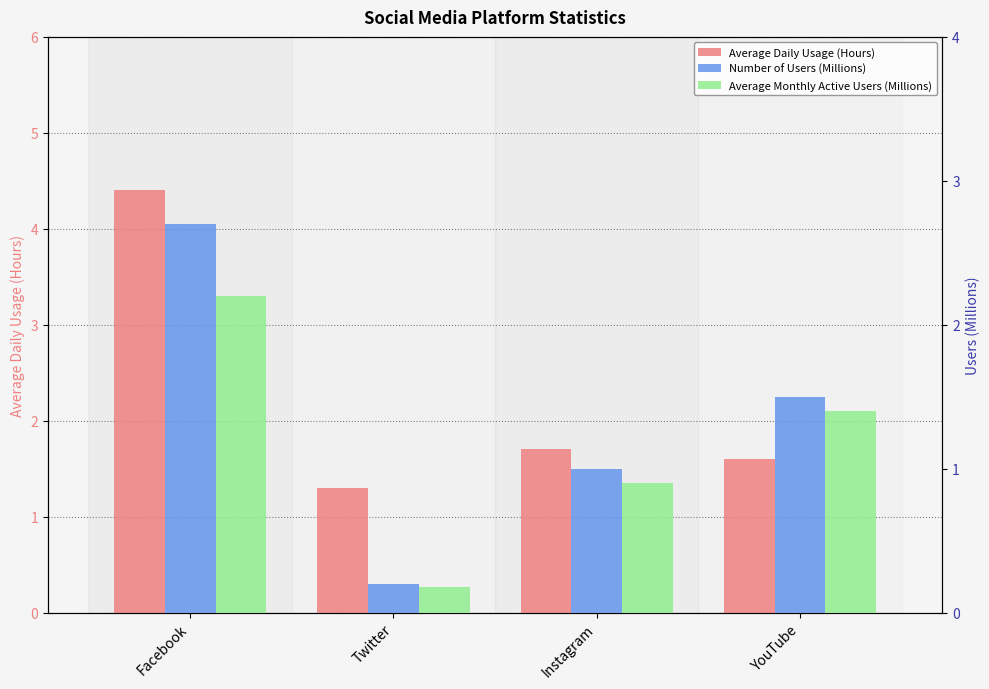

The Average Daily Usage (Hours) series shows 2.3 at Twitter. True or false?

False